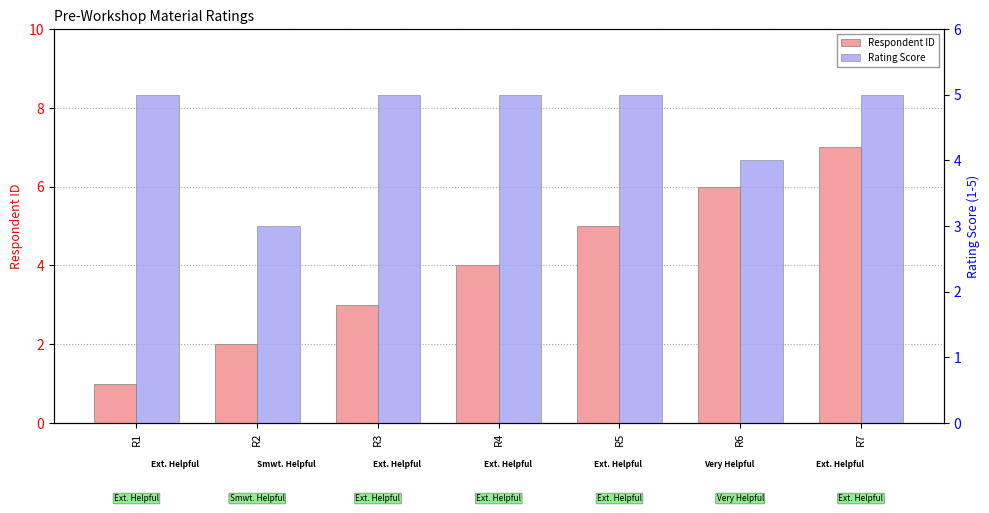

Reading right to left, list all the values displayed in this chart.

Respondent ID: 7	6	5	4	3	2	1
Rating Score: 5	4	5	5	5	3	5